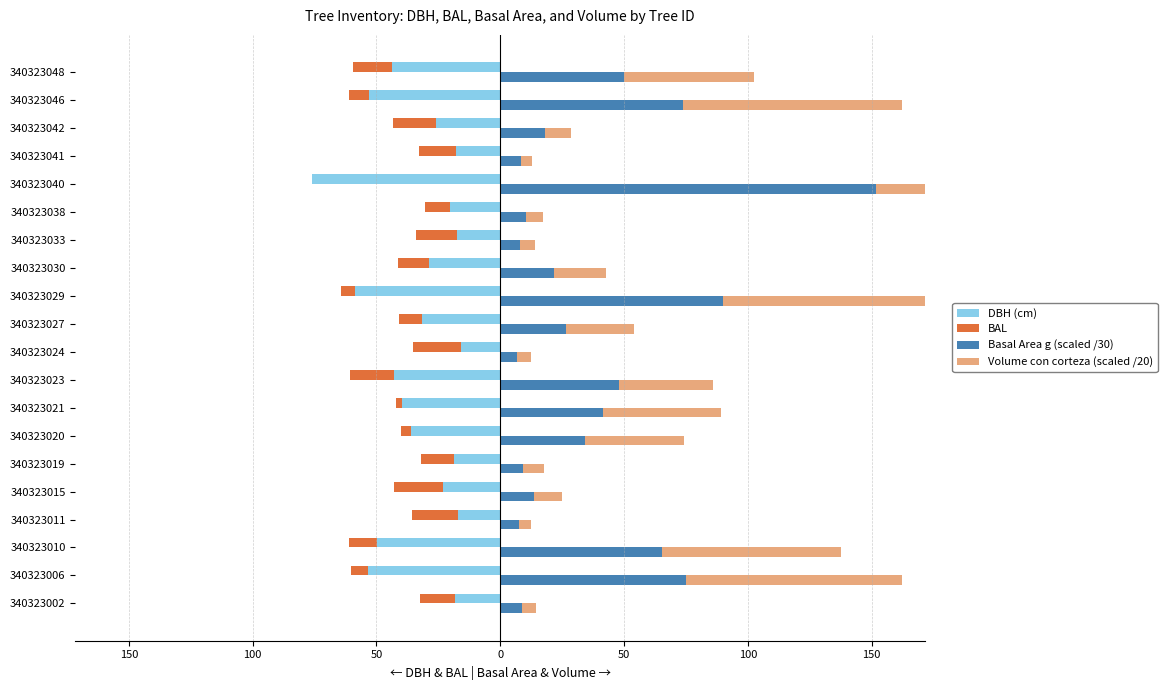

Reading right to left, what are all the values shown in this chart?

DBH (cm): -43.7	-53.1	-26.1	-17.8	-76.1	-20.1	-17.4	-28.9	-58.6	-31.8	-15.9	-42.8	-39.8	-36.2	-18.6	-22.9	-17.1	-50.0	-53.5	-18.4
BAL: -15.7	-8.1	-17.3	-14.9	0.0	-10.3	-16.5	-12.3	-5.5	-9.2	-19.5	-18.0	-2.3	-4.1	-13.2	-20.1	-18.8	-11.3	-6.9	-14.1
Basal Area g (scaled /30): 50.0	74.0	17.9	8.3	151.6	10.6	8.0	21.9	90.1	26.5	6.6	47.8	41.5	34.3	9.1	13.8	7.6	65.3	75.1	8.8
Volume con corteza (scaled /20): 52.5	88.3	10.5	4.7	162.5	6.8	6.1	20.8	106.8	27.6	5.6	38.0	47.9	39.9	8.5	11.0	4.8	72.1	87.2	5.4